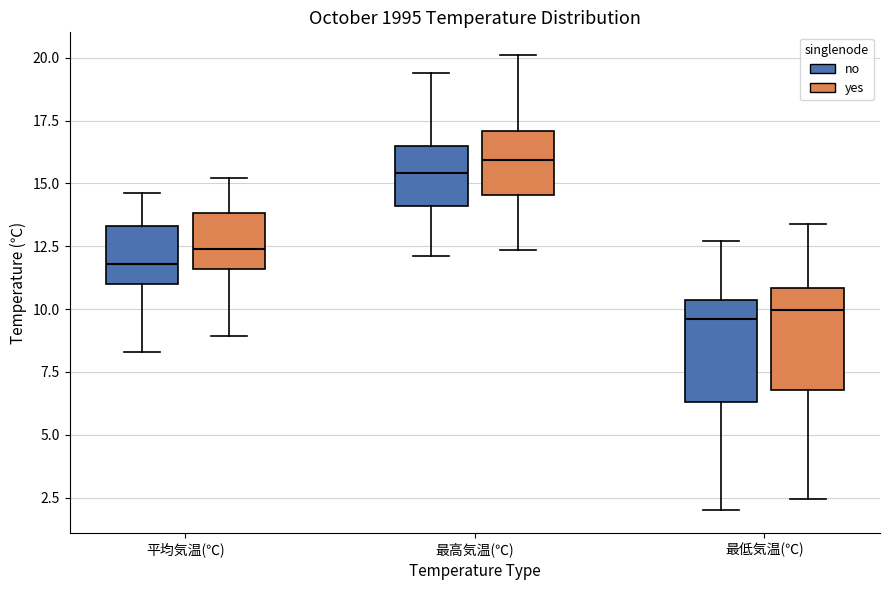

Where does the upper whisker of the box for 最低気温(℃) (yes) end on the y-axis? The values are not printed on the chart, so give them approximately, as read against the axis.

13.5